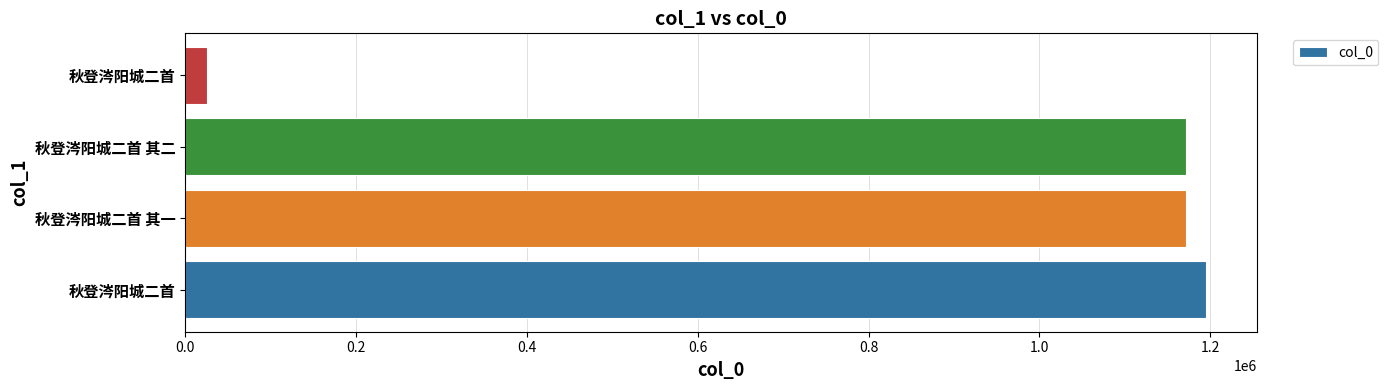

What is the greatest value displayed?

1194601